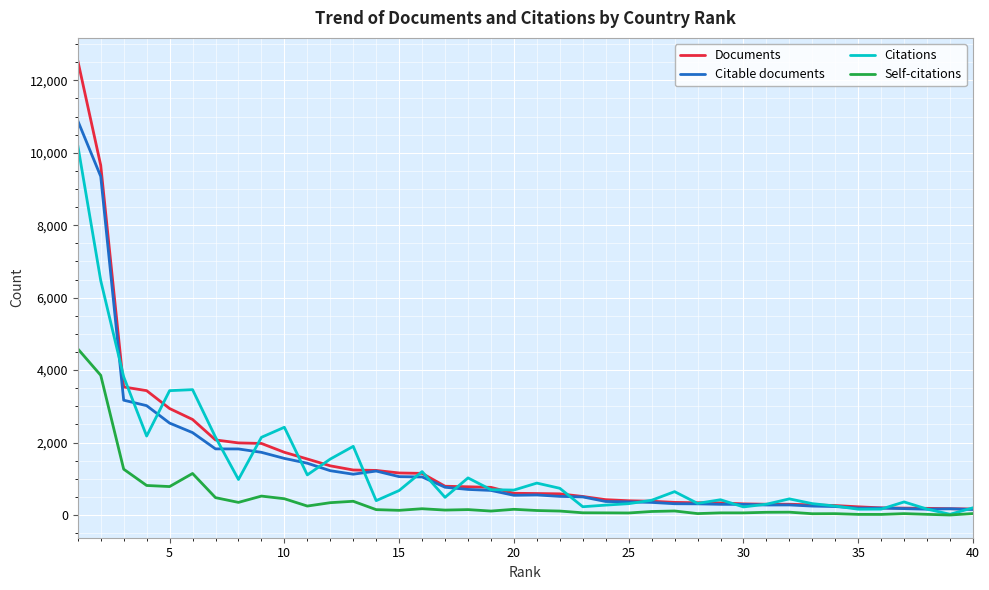

Rank the series by their maximum value, from lowest to highest.

Self-citations, Citations, Citable documents, Documents